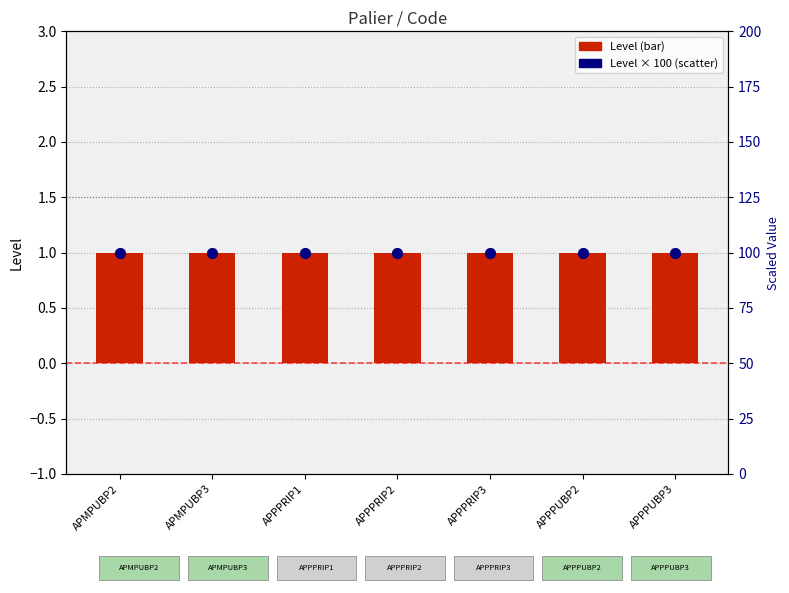

Which series contains the lowest Y value?

Level